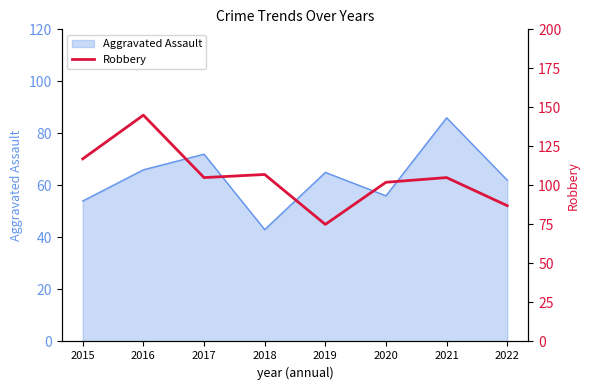

How many points are higher than both their immediate neighbors (excluding endpoints)?

3